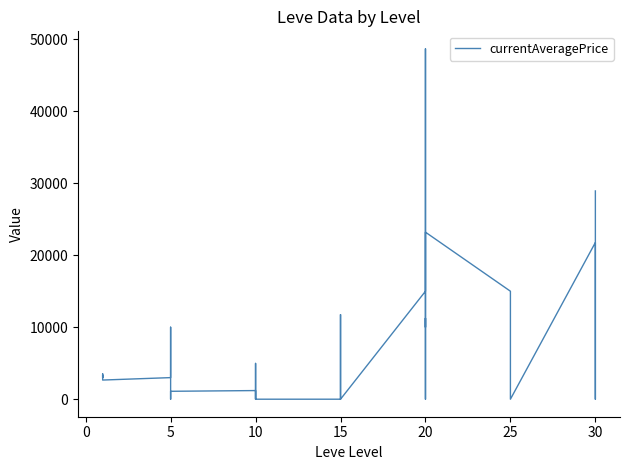

What is the sum of the values at 26 and 25?

58662